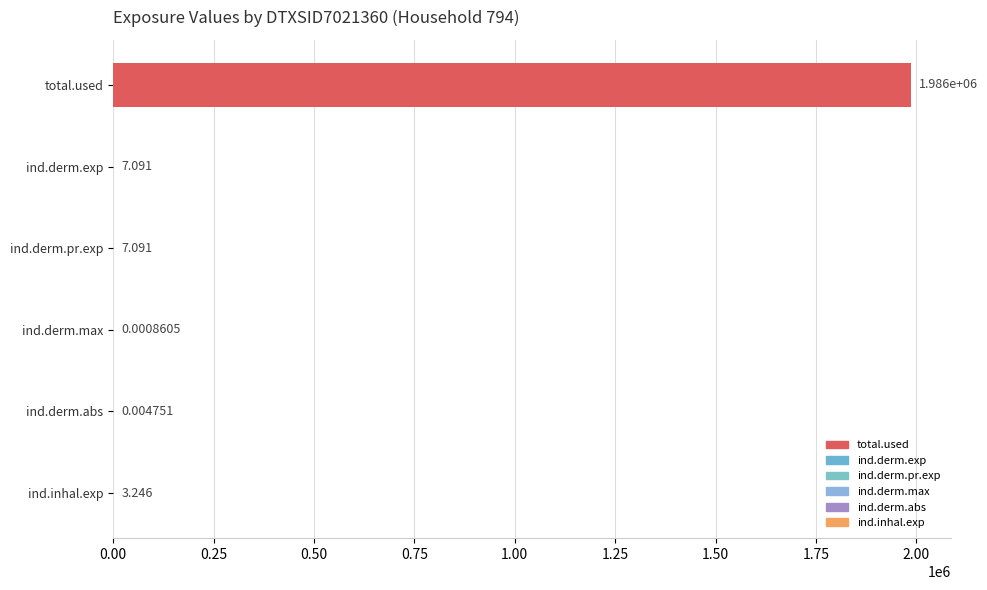

Which has a higher value, ind.derm.pr.exp or ind.inhal.exp?

ind.derm.pr.exp